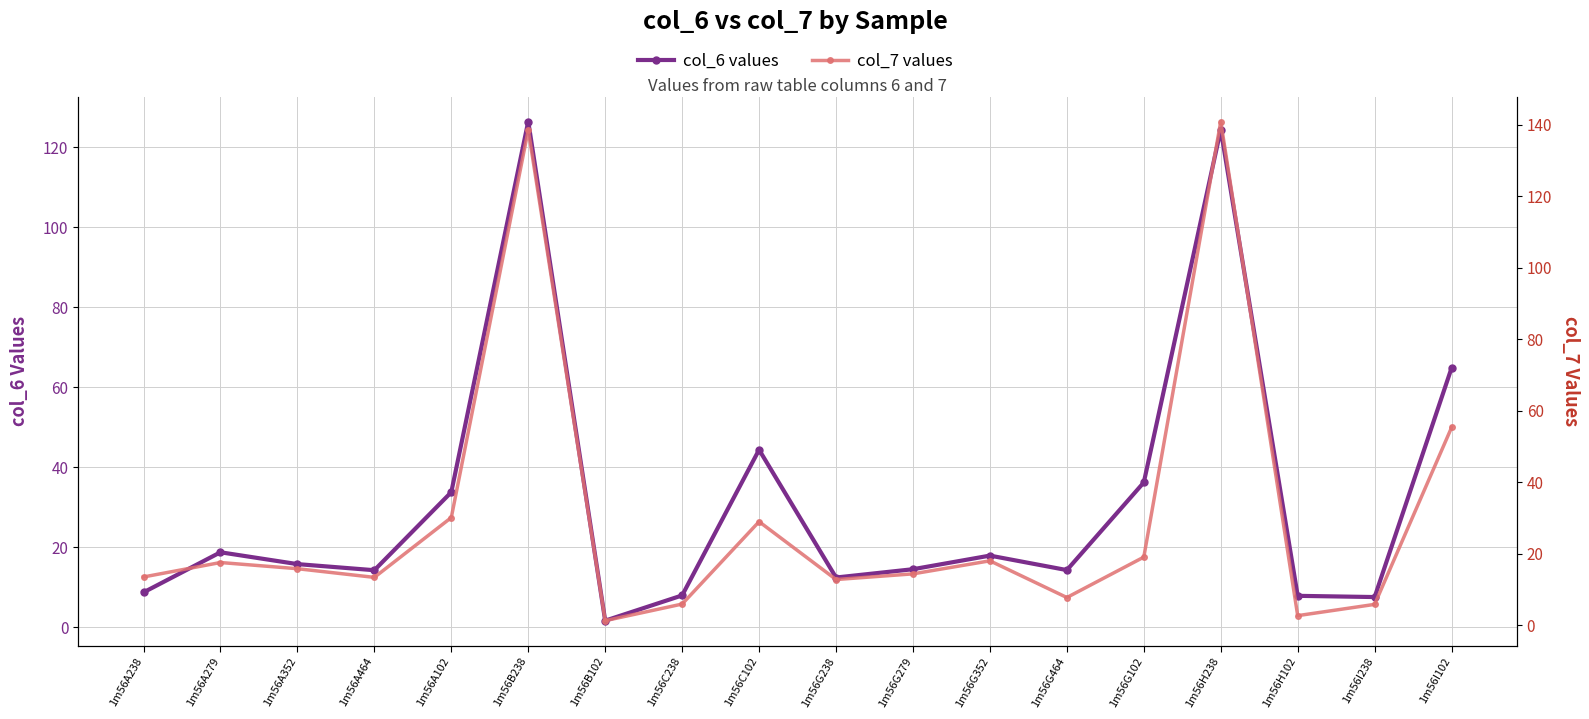

At which label does col_6 reach its peak?

1m56B238